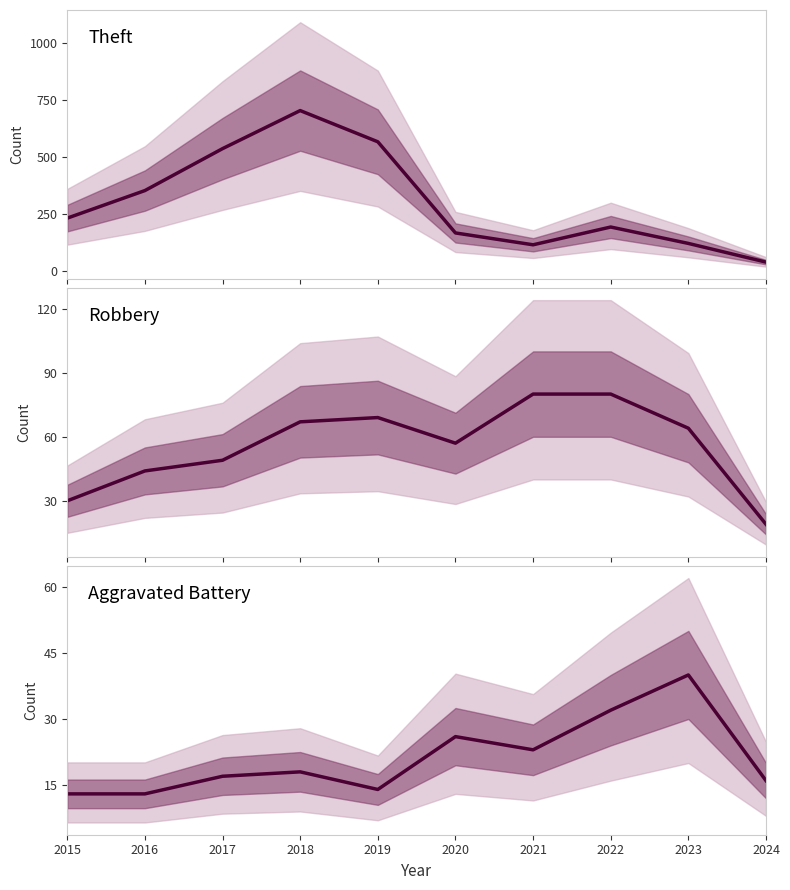

Which has a higher value, 2018 or 2024?

2018